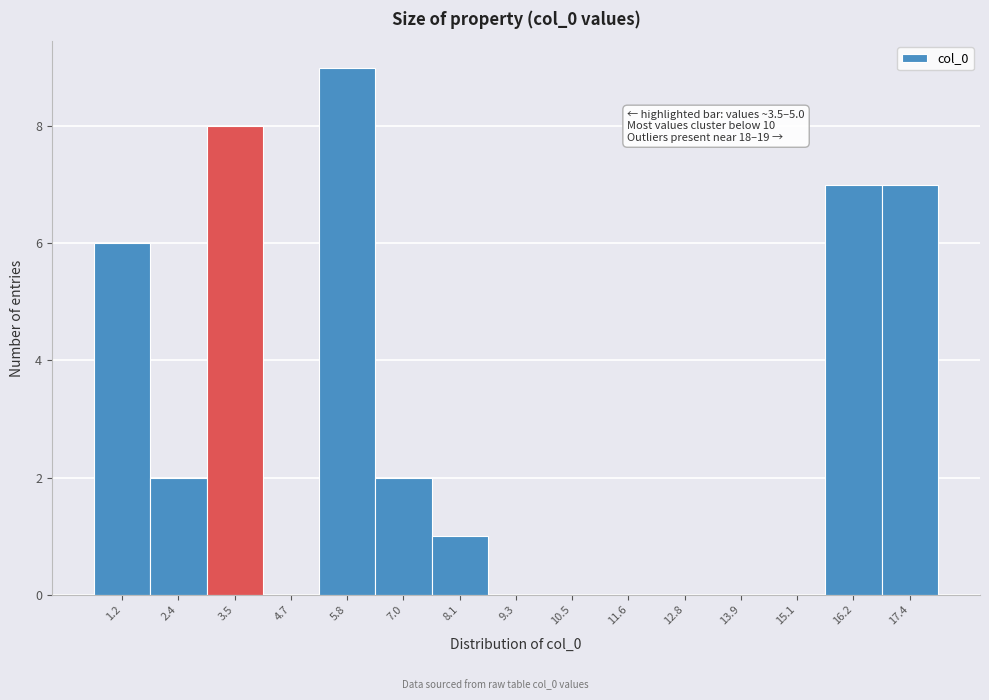

Reading left to right, extract all data points from this chart.

1.2=6	2.4=2	3.5=8	4.7=0	5.8=9	7.0=2	8.1=1	9.3=0	10.5=0	11.6=0	12.8=0	13.9=0	15.1=0	16.2=7	17.4=7